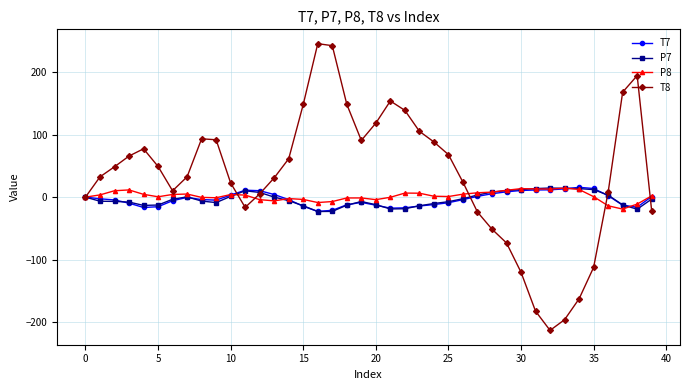

True or false: T8 has more than 1 interior local peaks.

True